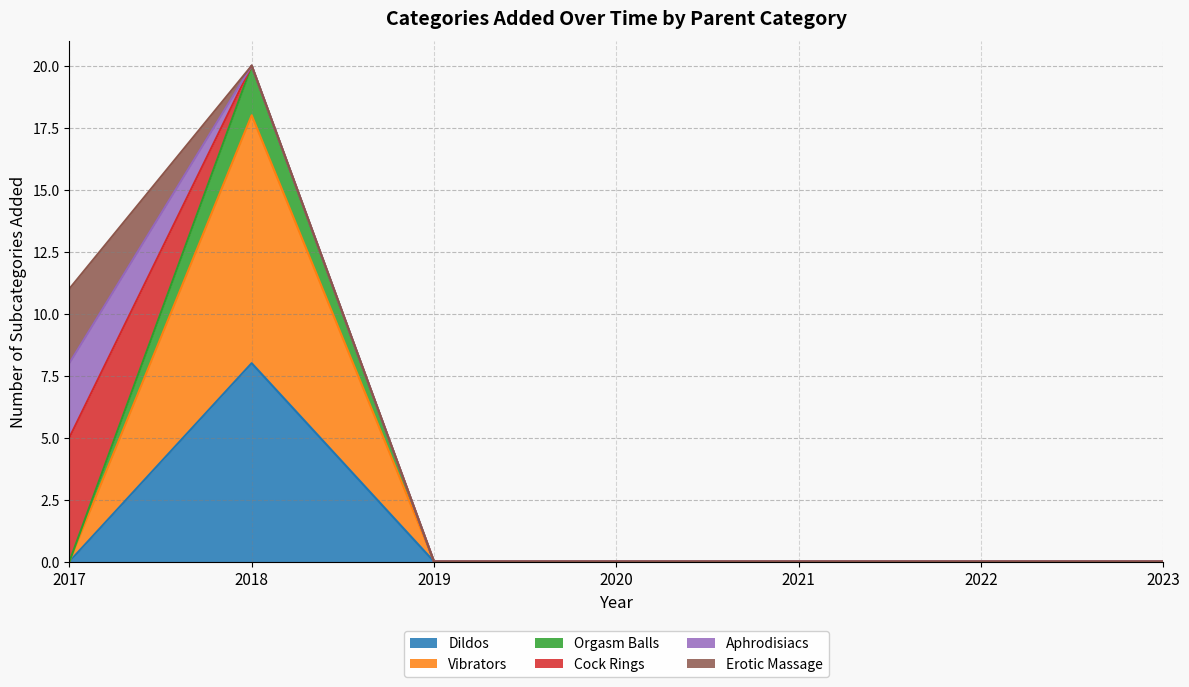

The value of Orgasm Balls at 2023 is 0. True or false?

True